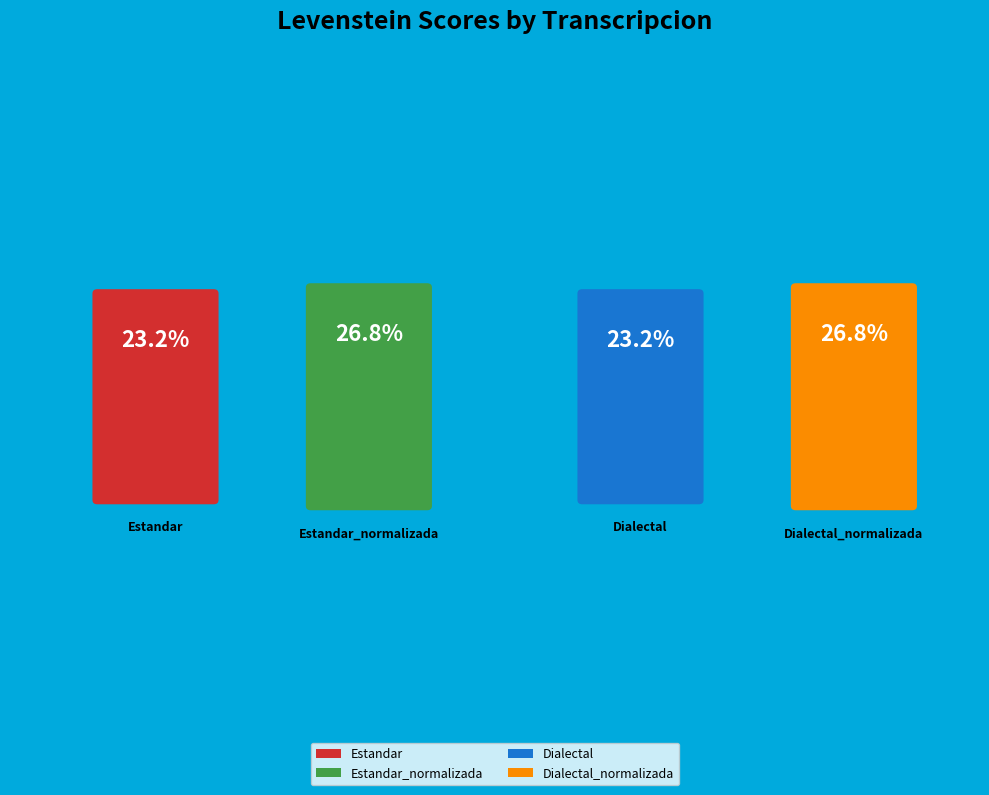

Rank the categories by value from highest to lowest.

Estandar_normalizada, Dialectal_normalizada, Estandar, Dialectal